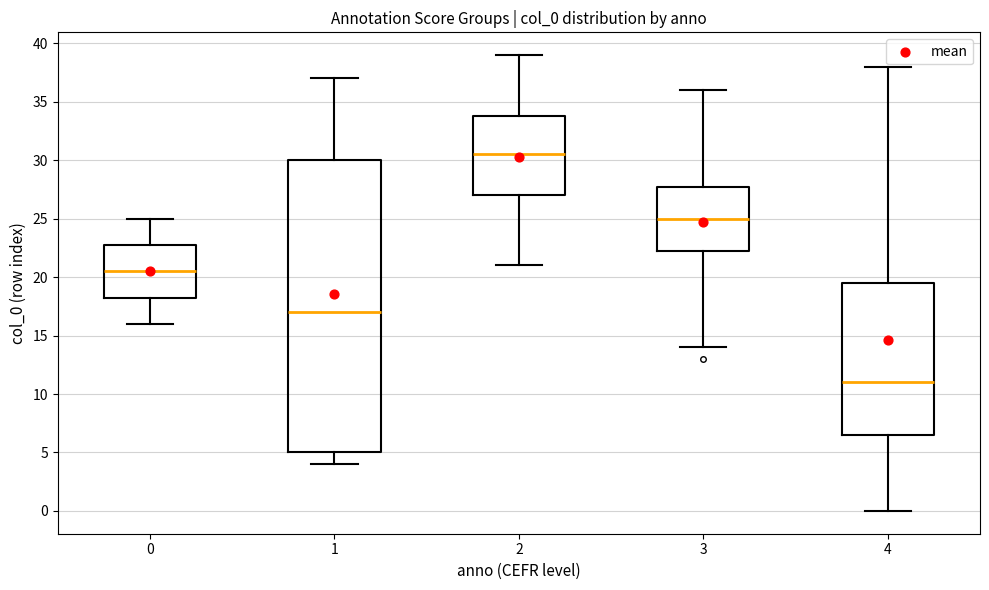

Where is the lower edge of the box at x = 2 on the y-axis? The values are not printed on the chart, so give them approximately, as read against the axis.

27.0